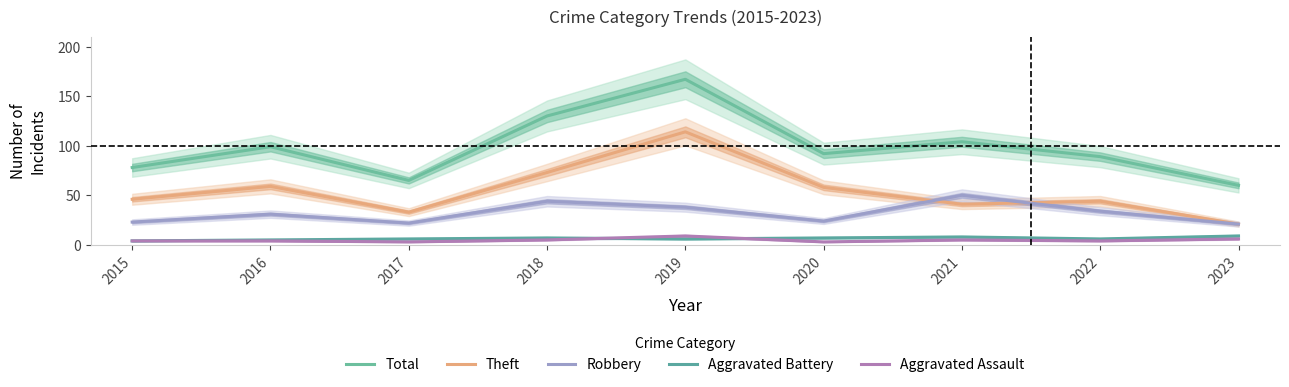

True or false: Aggravated Battery and Robbery cross at least once.

False